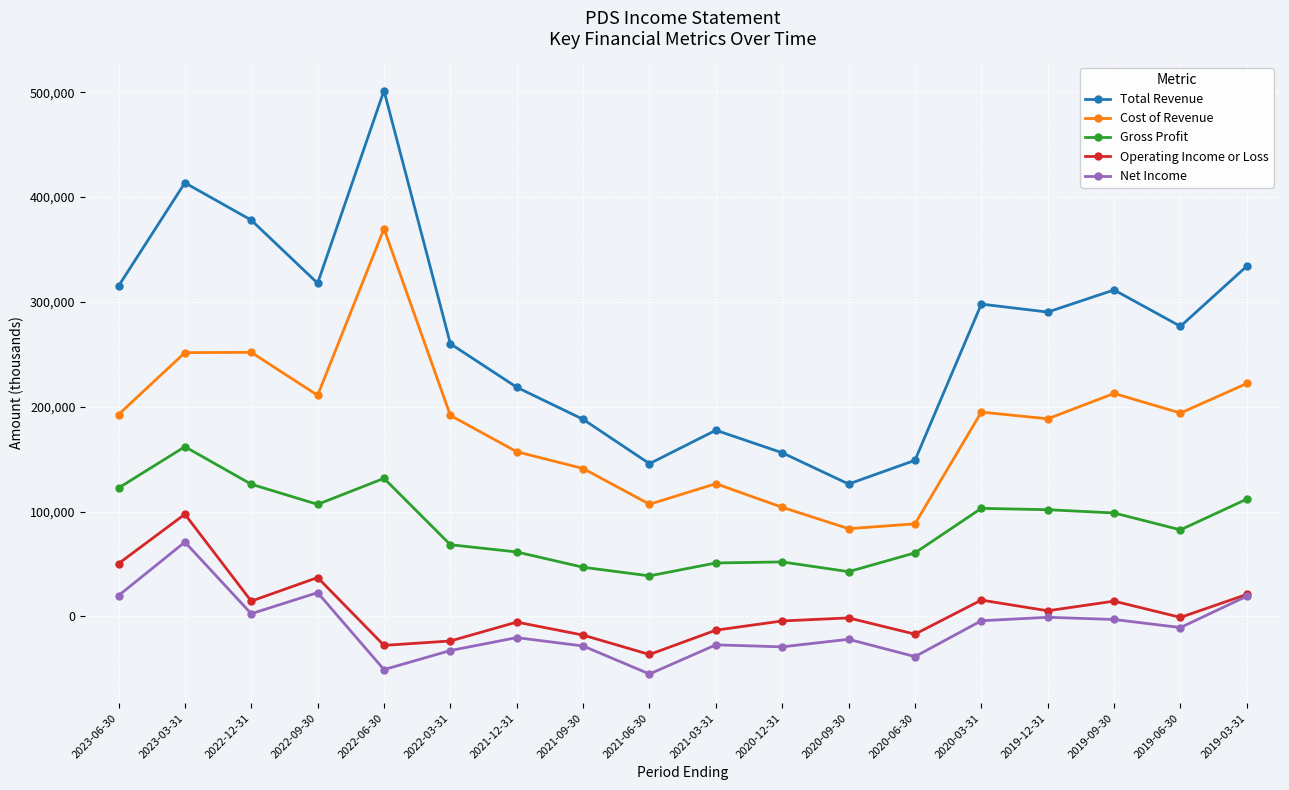

What is the difference between the Gross Profit values at 2019-03-31 and 2022-12-31?

14200